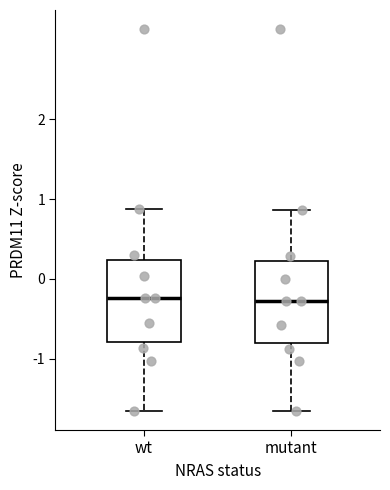

Reading left to right, read every box against the y-axis: the position of its median line, the range the box covers, and the ends of its whiskers. The values are not printed on the chart, so give them approximately, as read against the axis.

wt: median -0.2, box -0.8 to 0.2, whiskers -1.7 to 0.9
mutant: median -0.3, box -0.8 to 0.2, whiskers -1.7 to 0.9